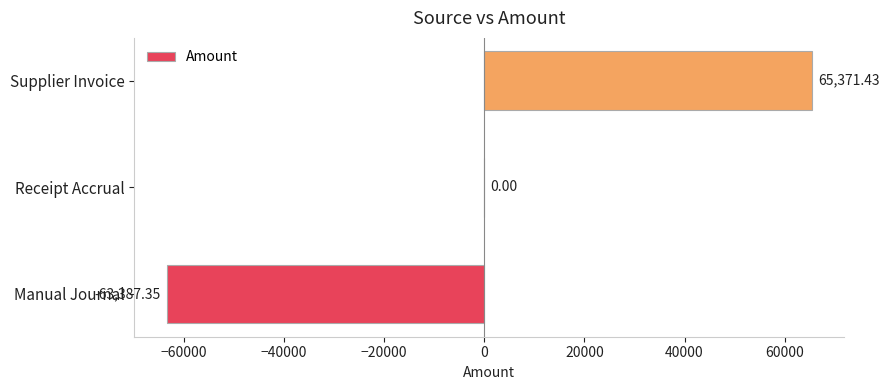

What is the maximum value shown in the chart?

65371.4